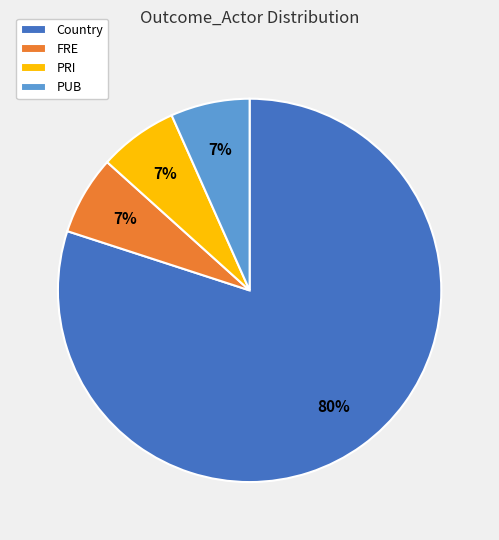

Between PUB and Country, which is larger?

Country